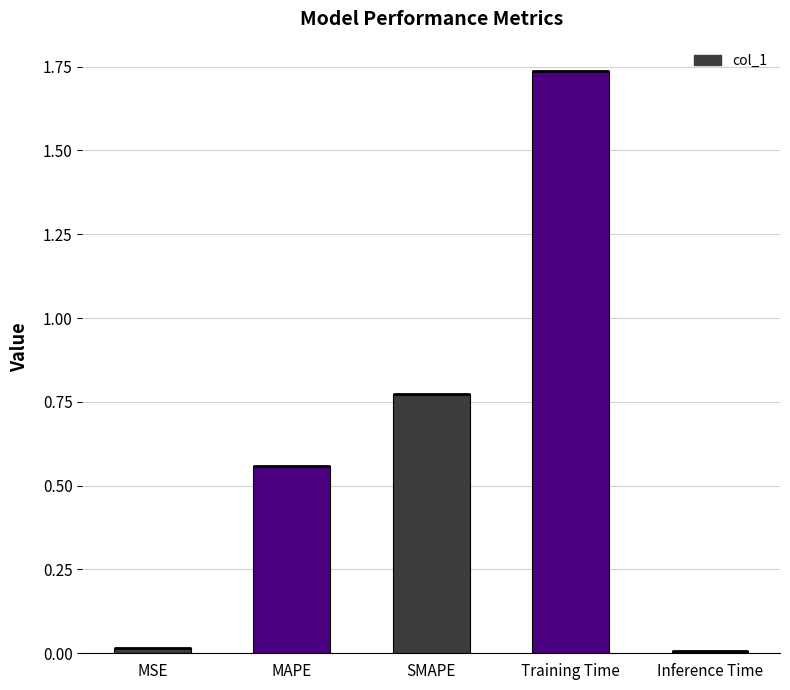

What position from the left is SMAPE?

3